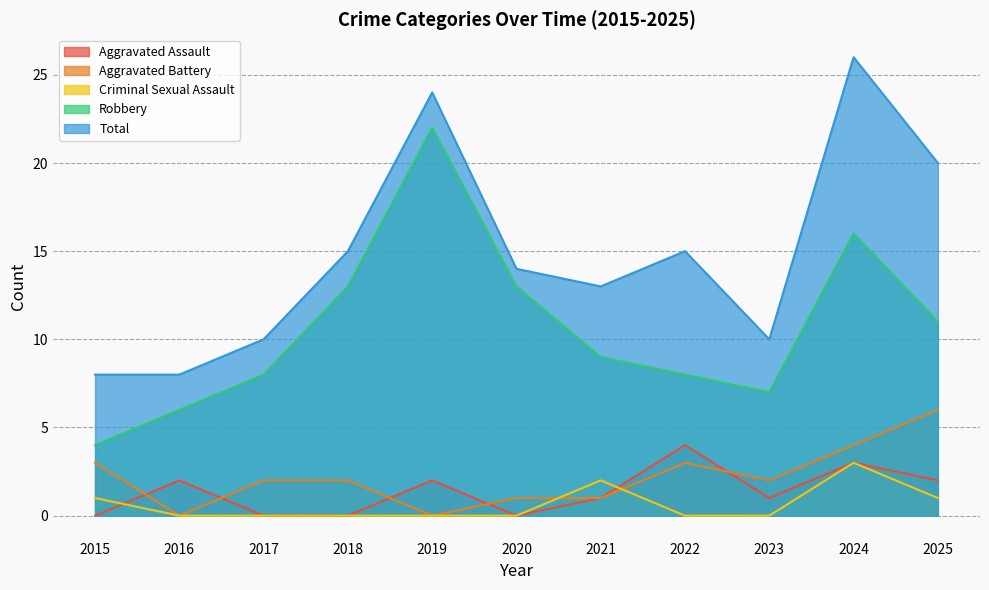

Which has a higher value, 2020 or 2021?

2021